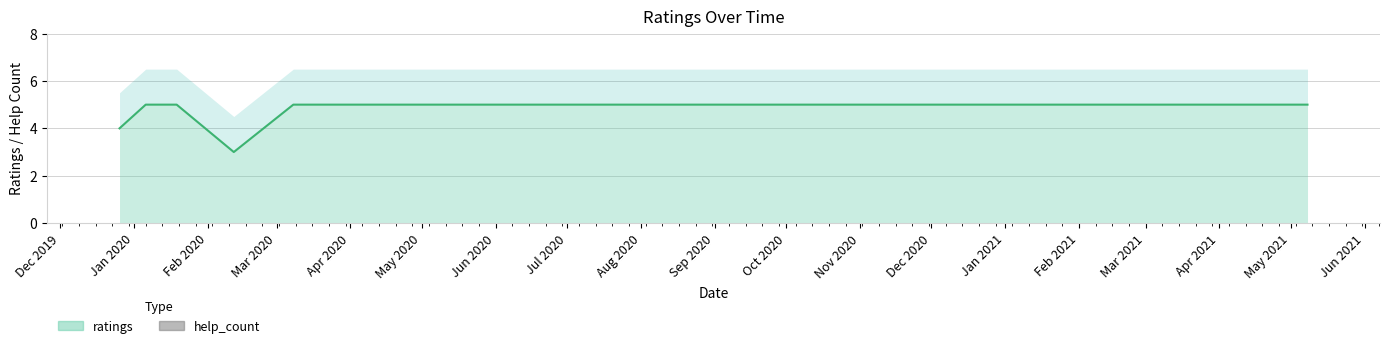

Which series has the largest range (max minus min)?

ratings